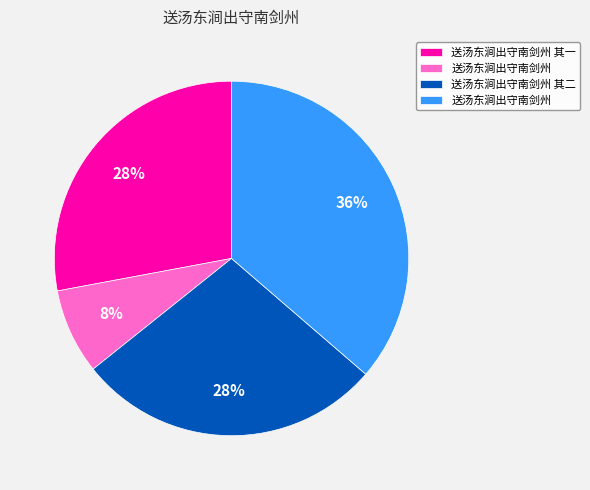

Does any single category account for the majority?

No